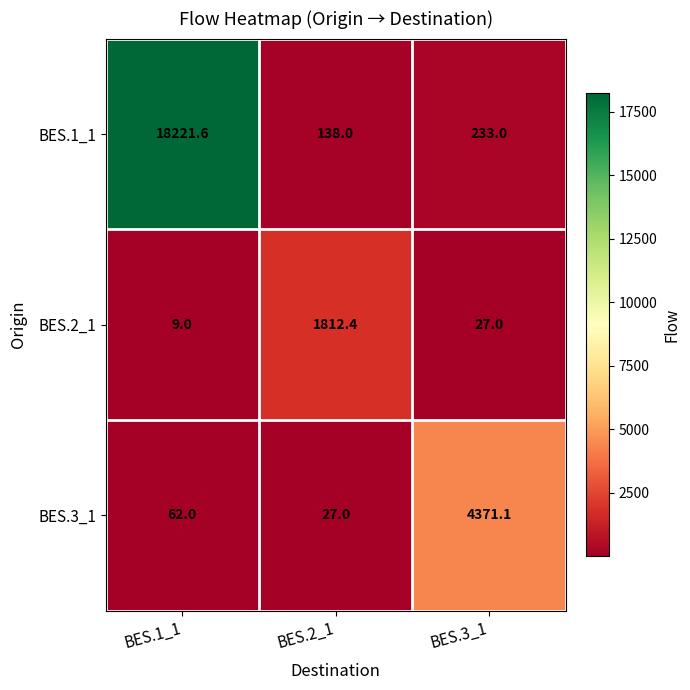

List the series in order of their overall mean, highest first.

BES.1_1, BES.3_1, BES.2_1